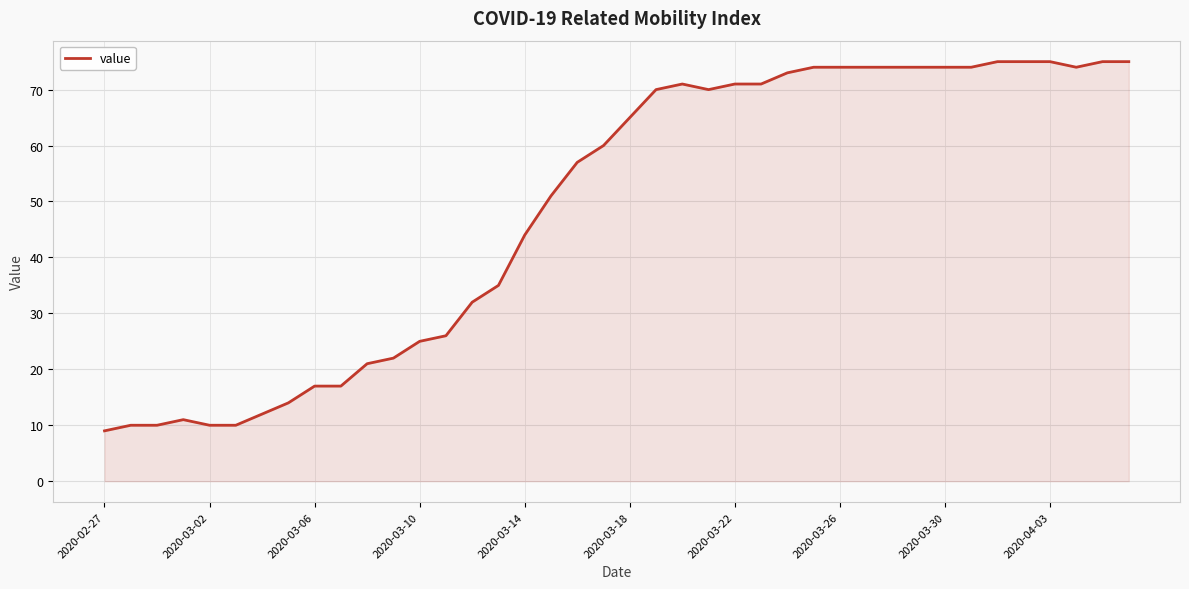

What is the difference between the maximum and minimum values?

66